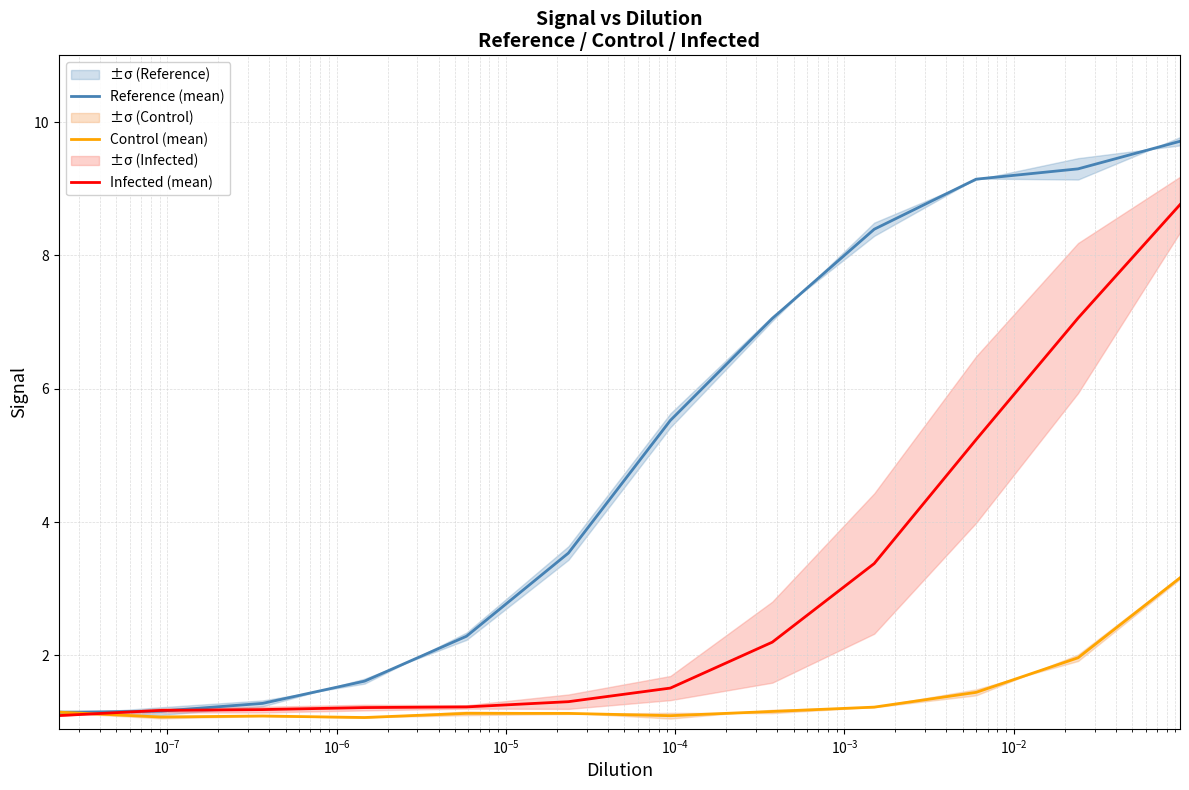

What position from the left is $\mathdefault{10^{-6}}$?

4